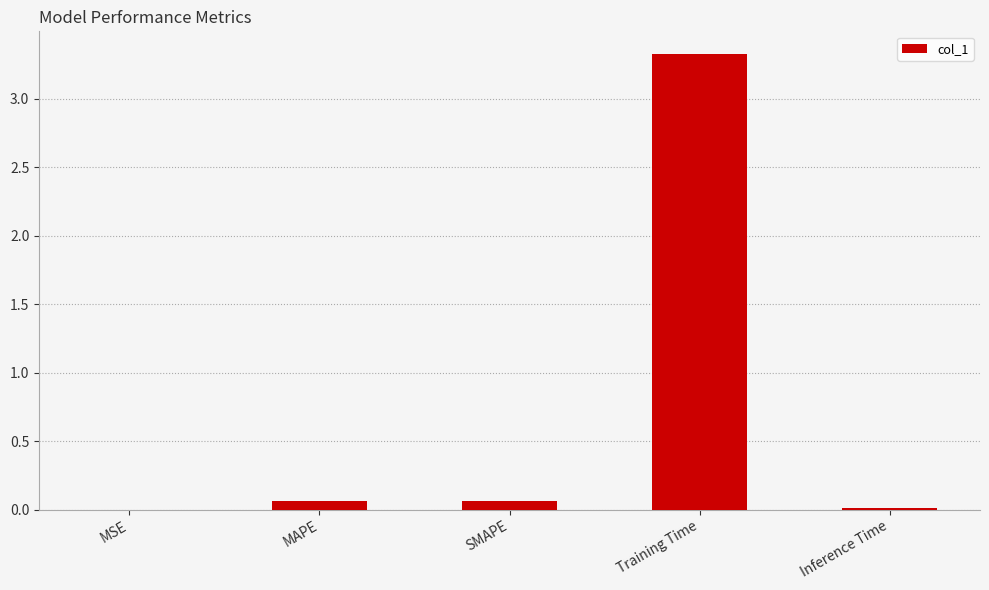

Which category has the highest value across all series?

Training Time